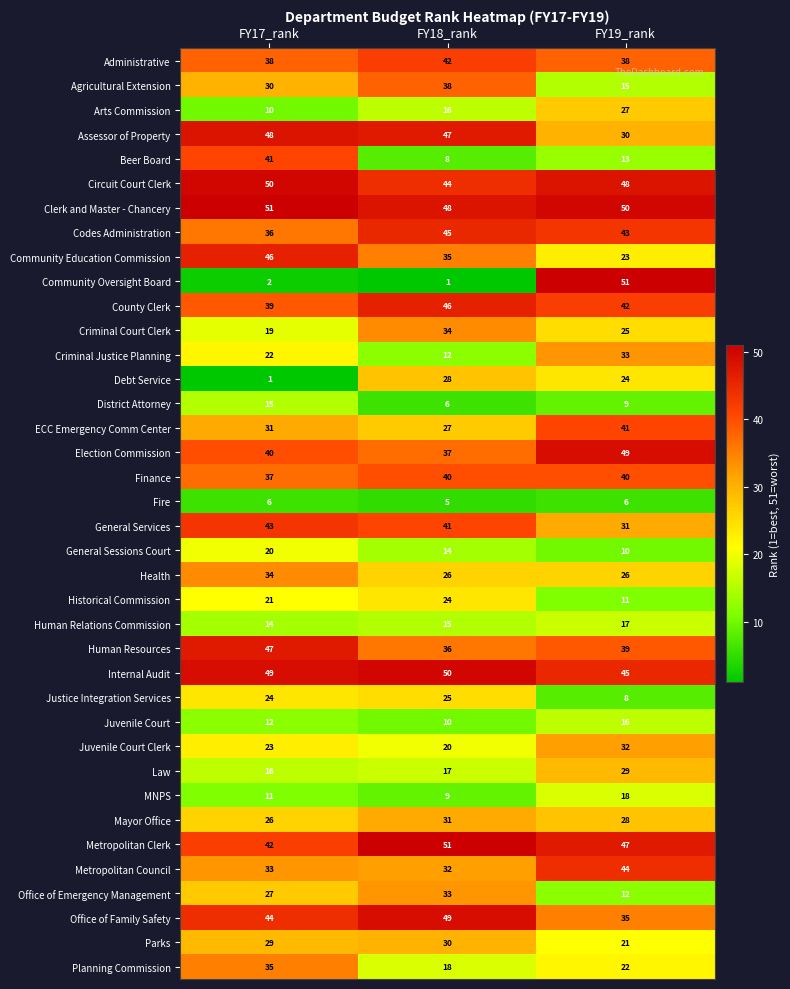

At how many categories does at least one series exceed 5?

3